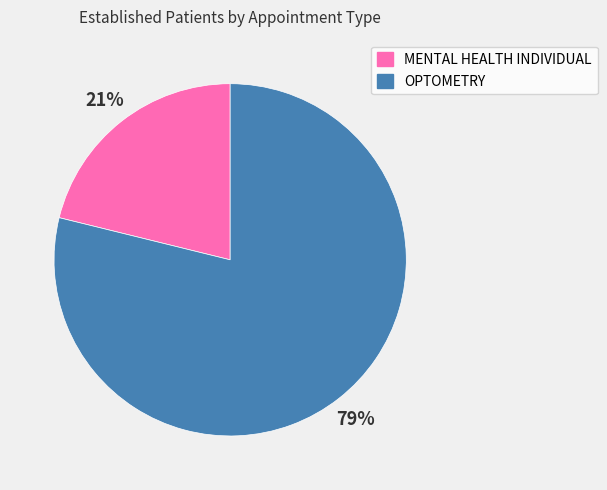

What is the ratio of the value at MENTAL HEALTH INDIVIDUAL to the value at OPTOMETRY?

0.3